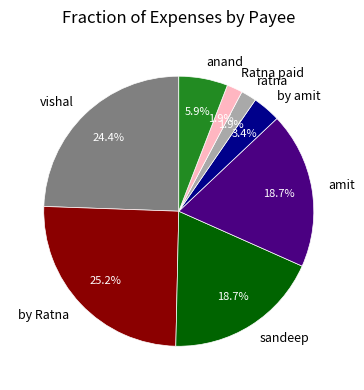

To the nearest percent, what portion does by amit represent?

3%